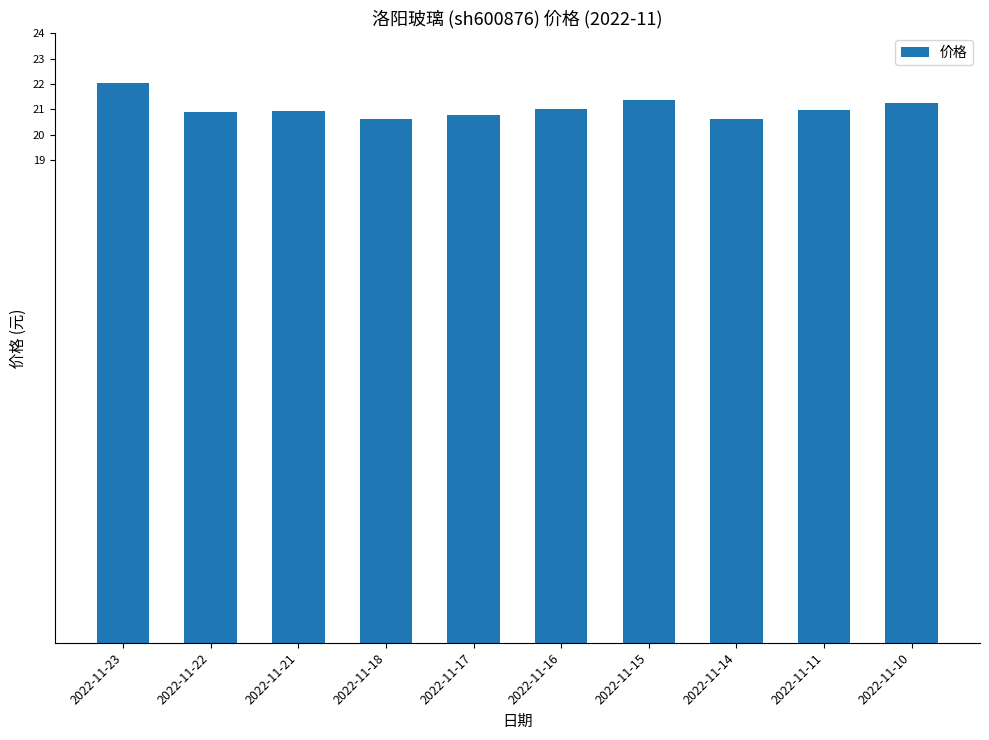

Approximately how many times larger is the value at 2022-11-18 compared to 2022-11-22?

1.0